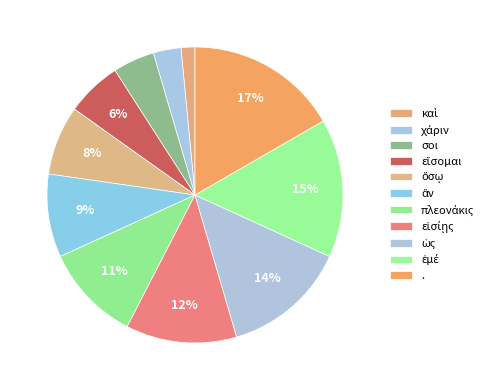

Count the number of slices in the pie.

11